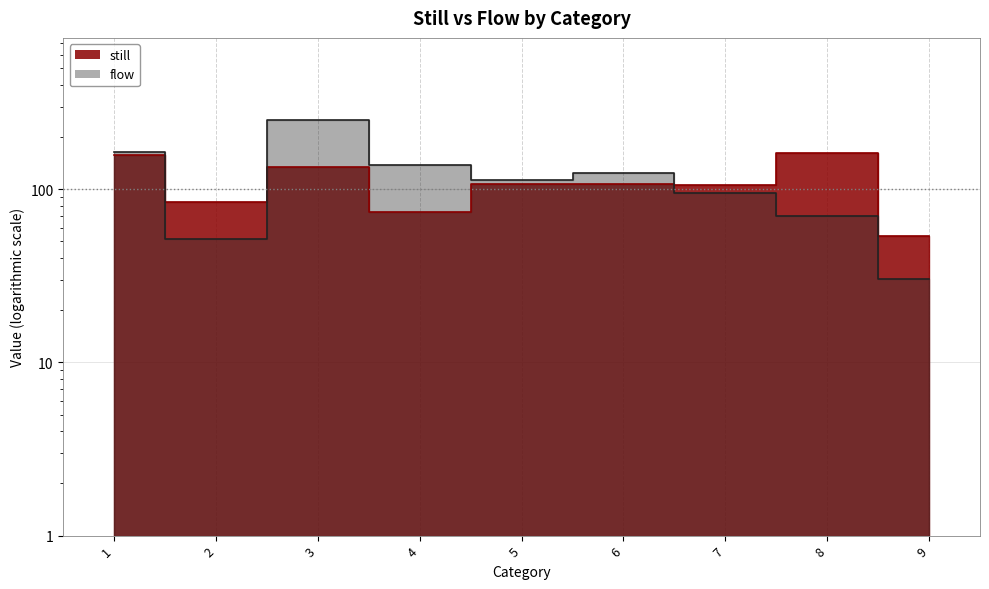

The value of flow at 7 is 95.5. True or false?

True